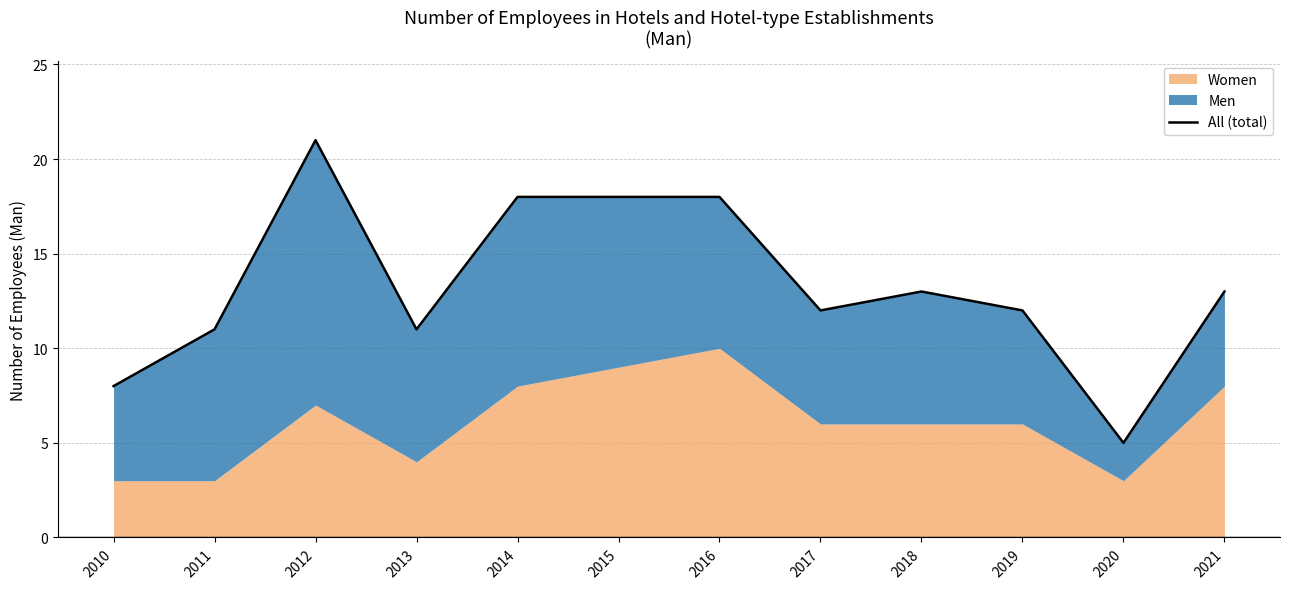

Rank the categories by value from highest to lowest.

2012, 2014, 2015, 2016, 2018, 2021, 2017, 2019, 2011, 2013, 2010, 2020